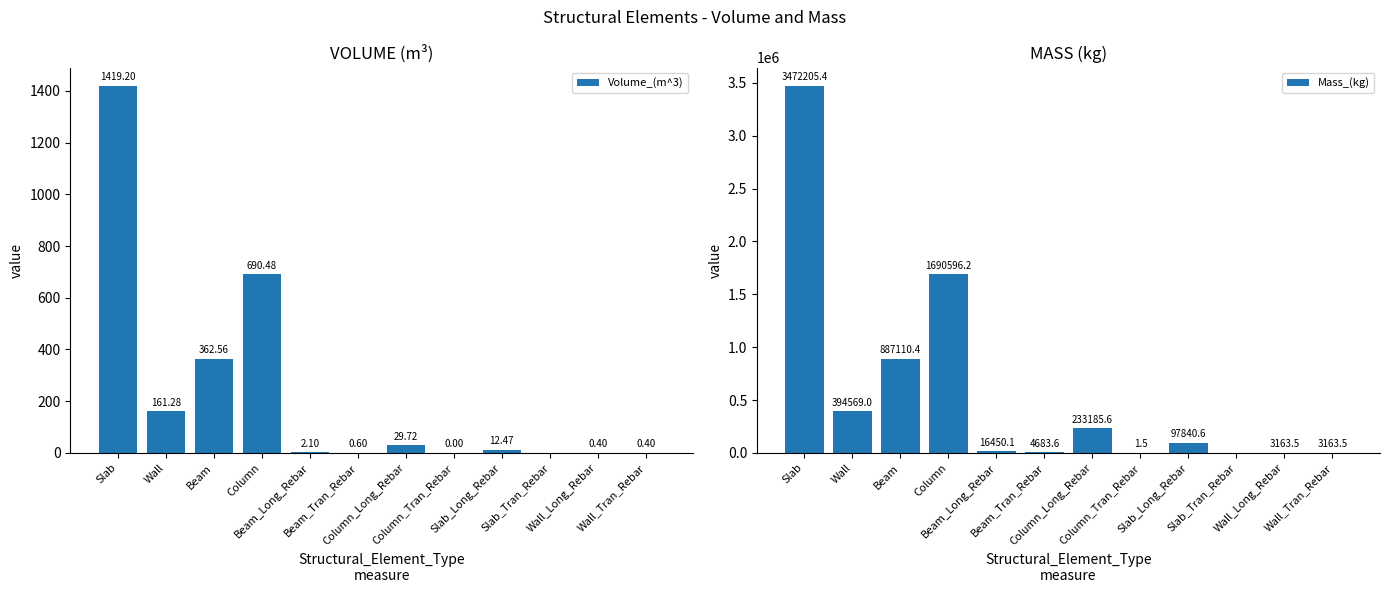

Rank the series by their average value, from lowest to highest.

Volume_(m^3), Mass_(kg)